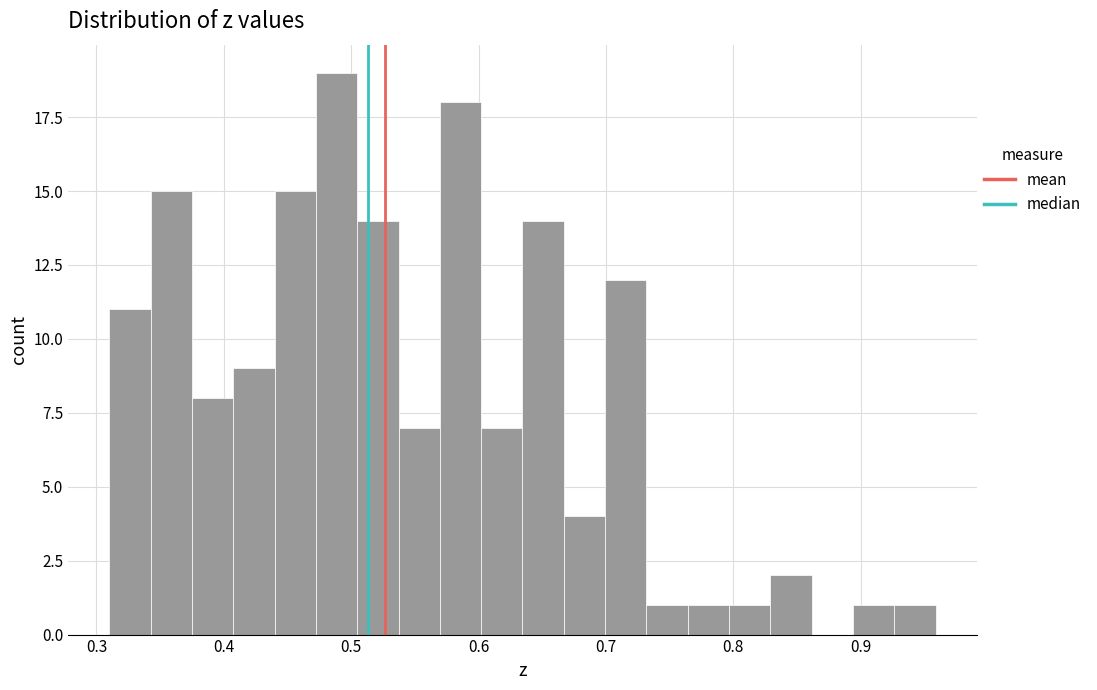

Read against the x-axis, roughly where is the centre of the tallest bar?

0.49